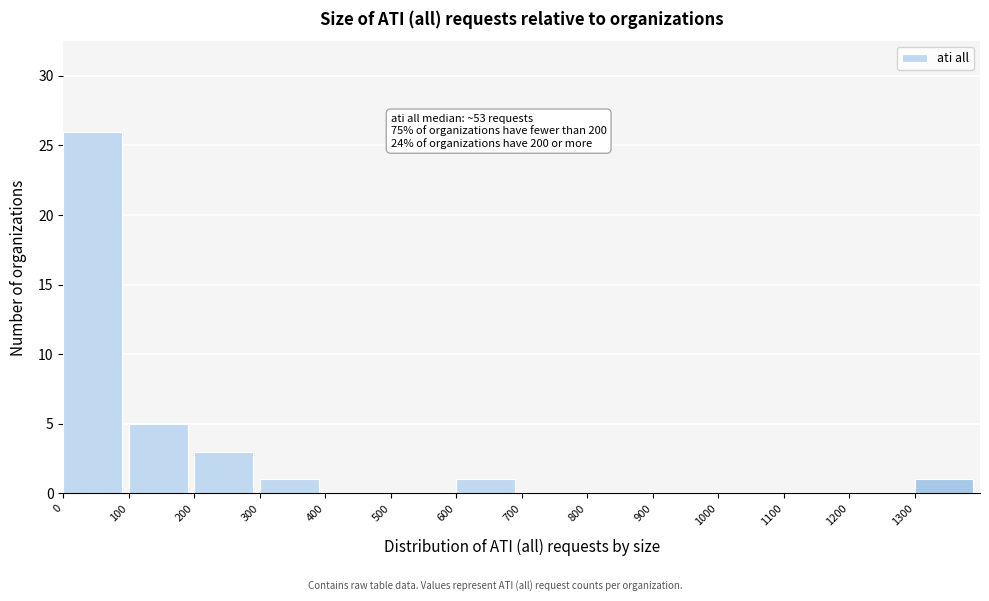

Which range on the x-axis has the tallest bar?

0 to 100